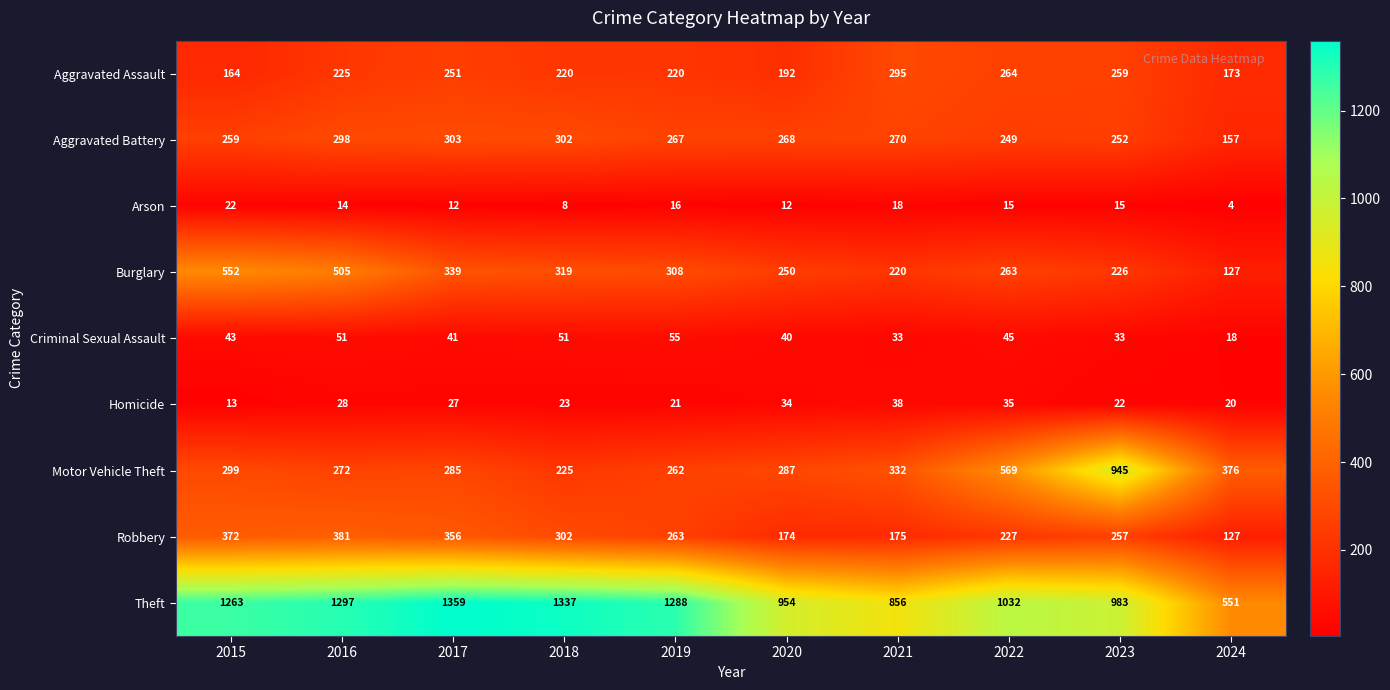

Which series has the largest range (max minus min)?

Theft